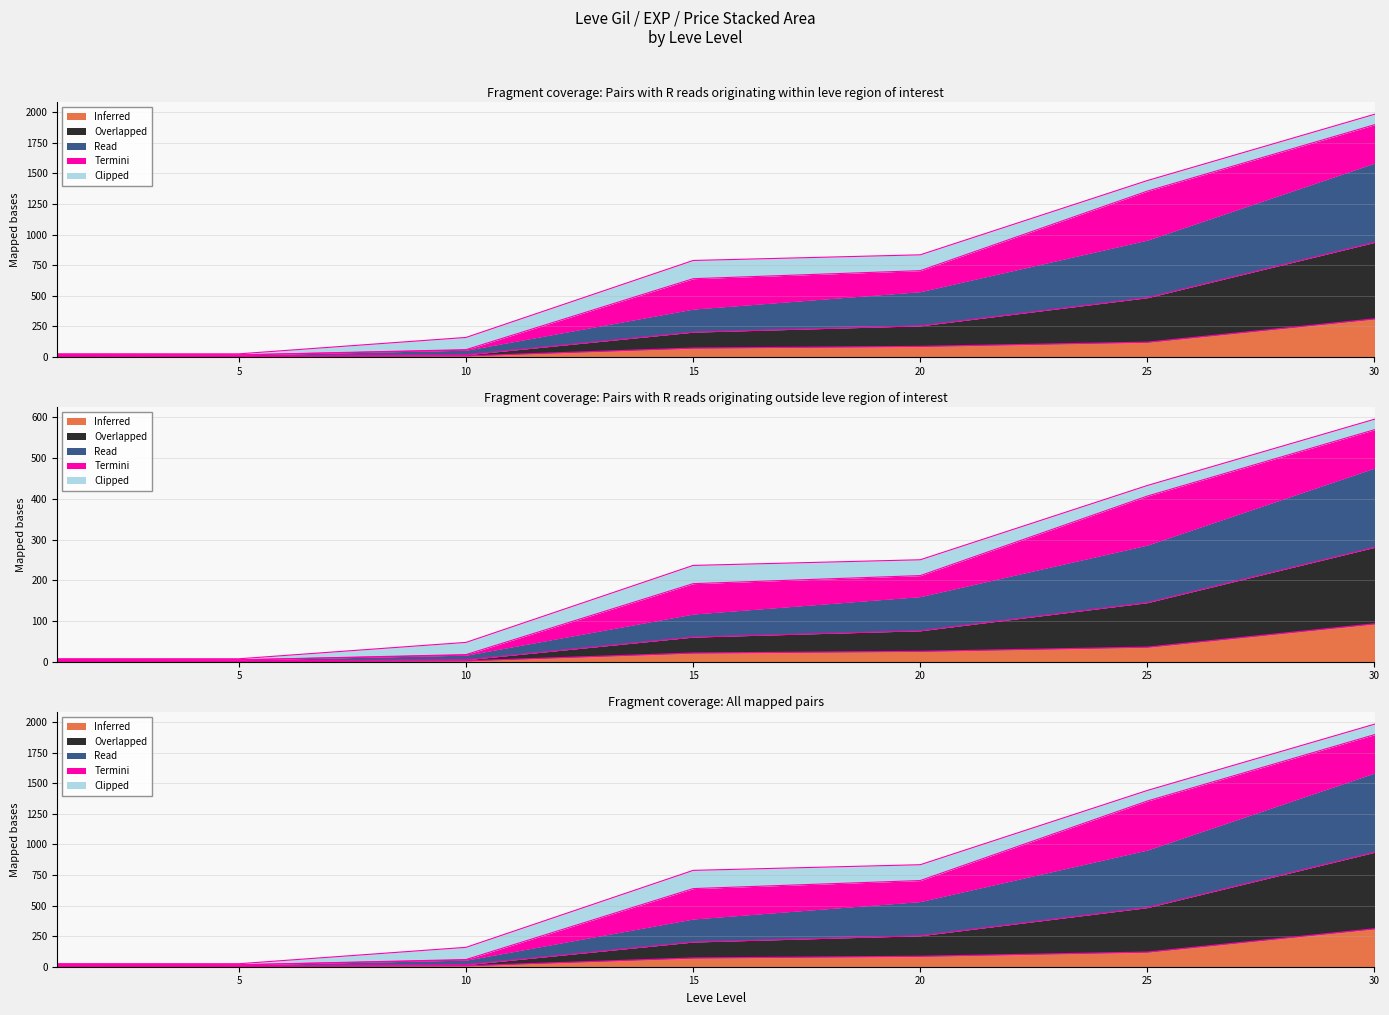

What is the value of the Read point at the 3rd from the left?

58.7